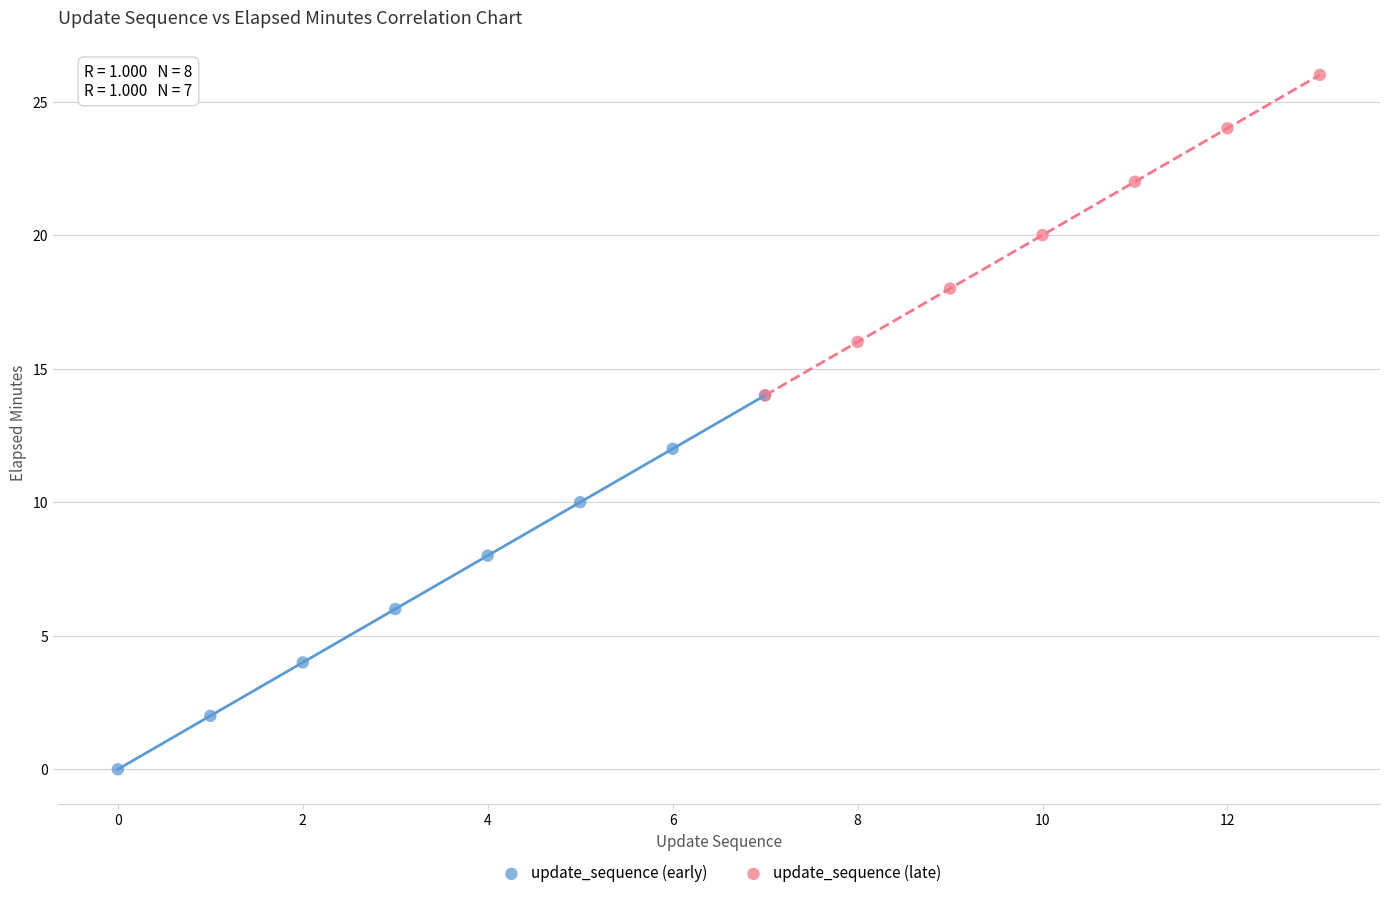

Which series has the widest spread of Y values?

update_sequence (early)